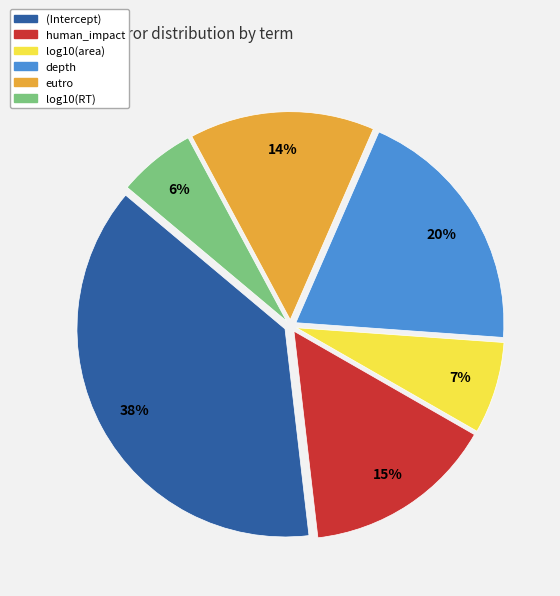

What percentage is the depth slice, to the nearest percent?

20%